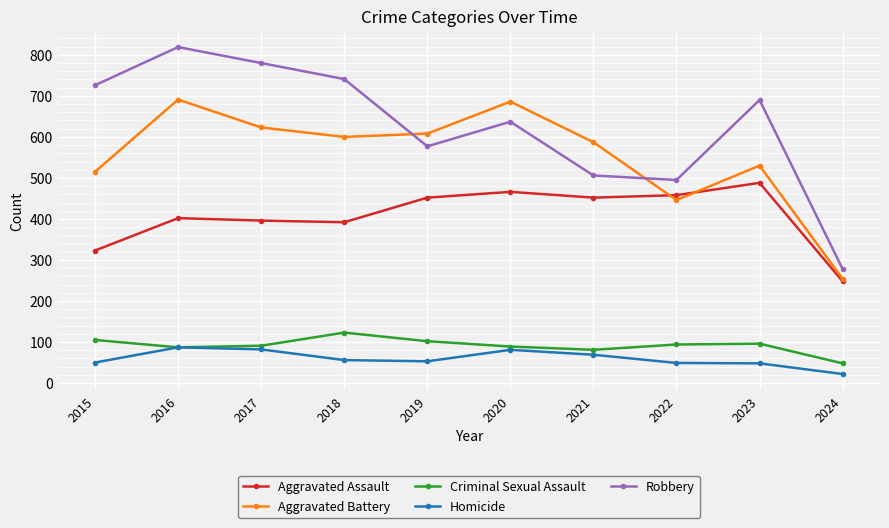

In Criminal Sexual Assault, how many points are higher than both neighbors (excluding endpoints)?

2